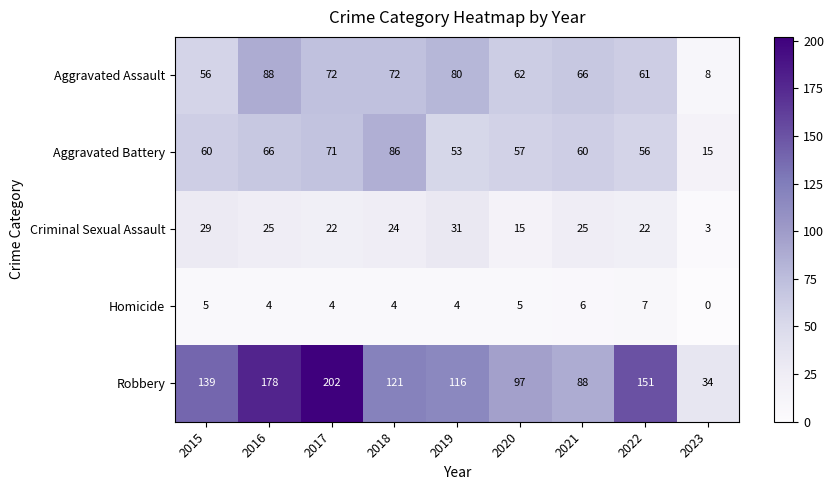

How many distinct data groups are displayed?

5